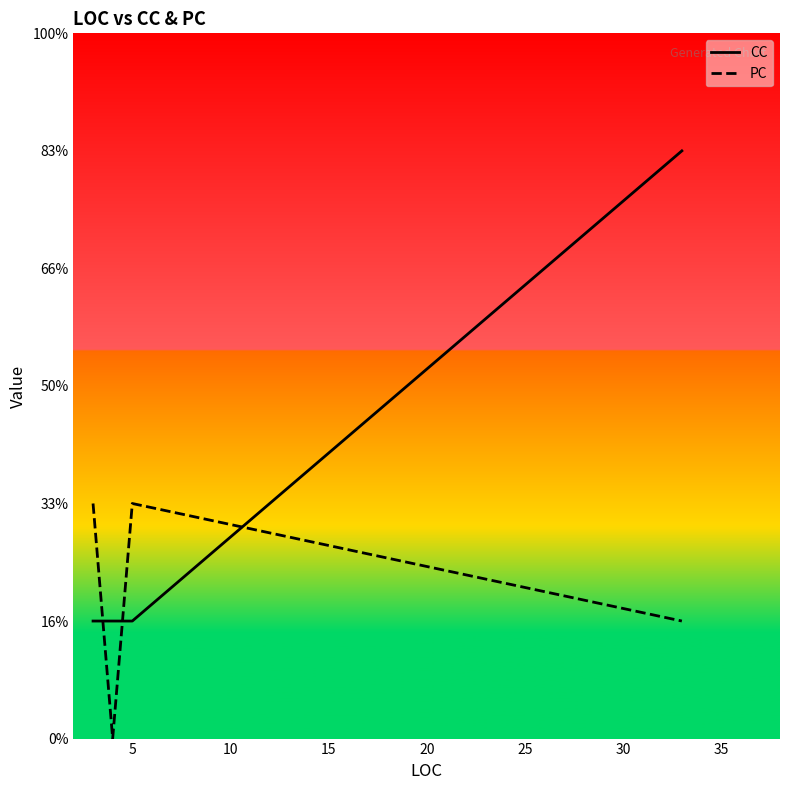

Which series has the largest range (max minus min)?

CC